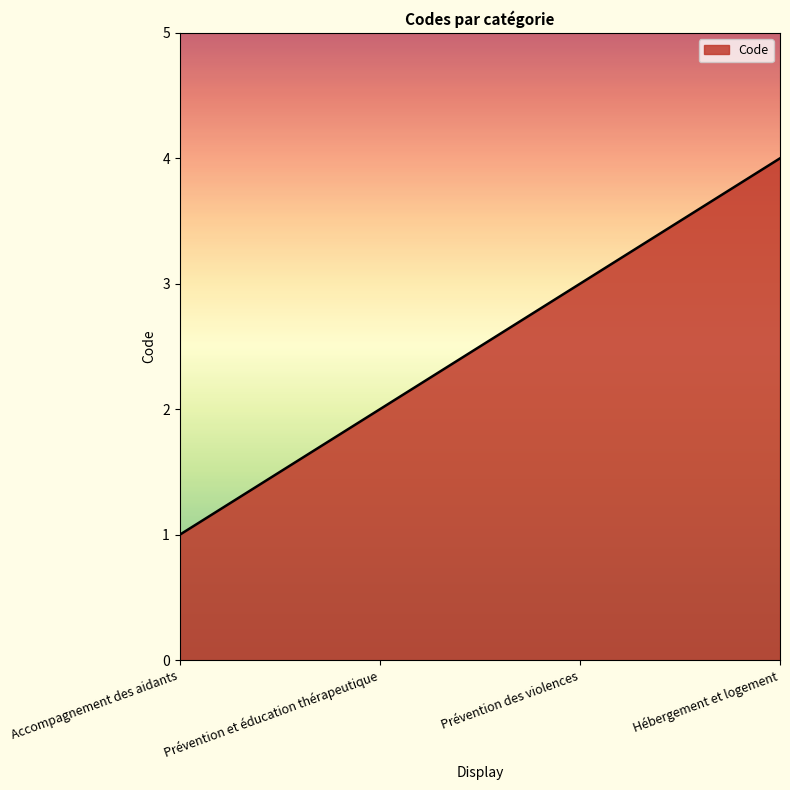

Does the chart have visible grid lines?

No